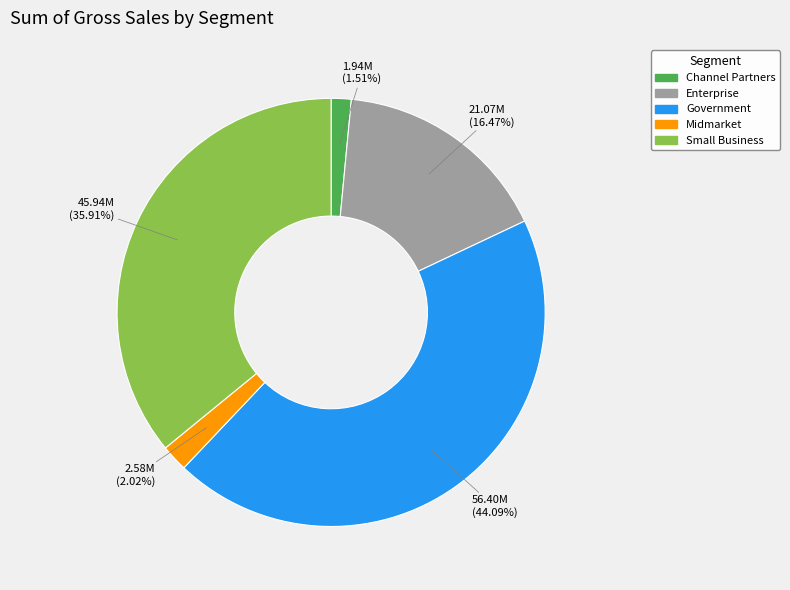

Does any single category account for the majority?

No